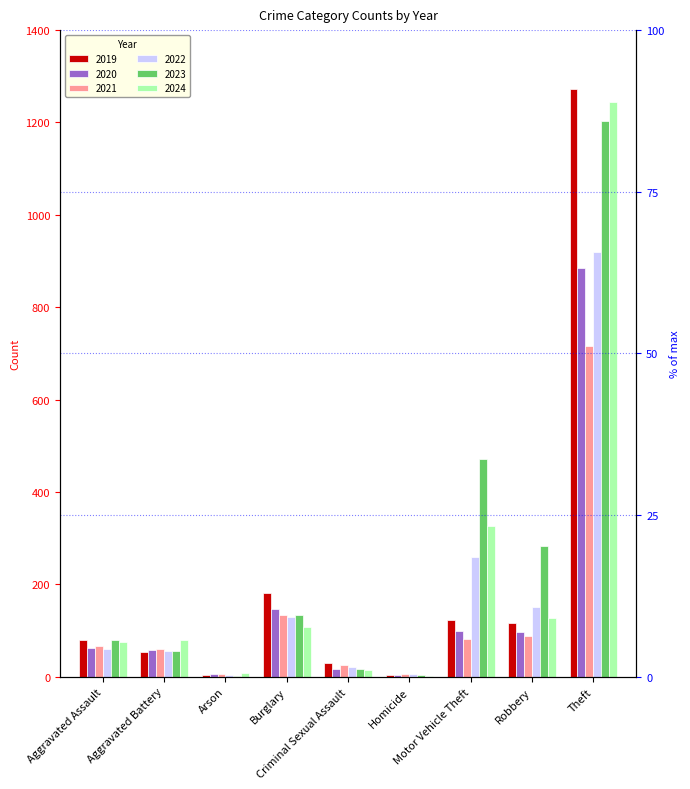

True or false: 2019 has a value of 19 at Aggravated Assault.

False